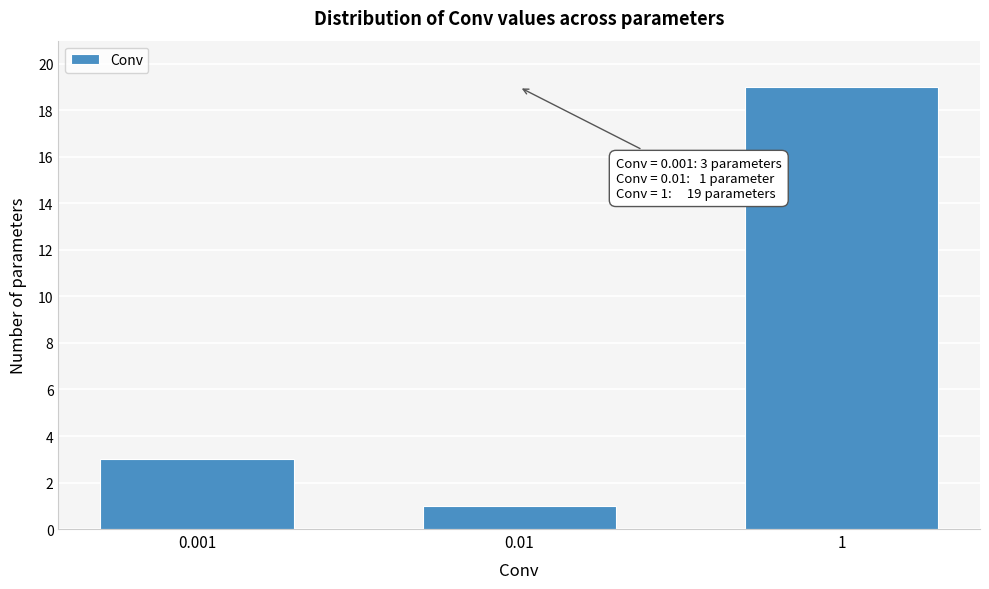

Reading left to right, what are all the values shown in this chart?

0.001=3	0.01=1	1=19